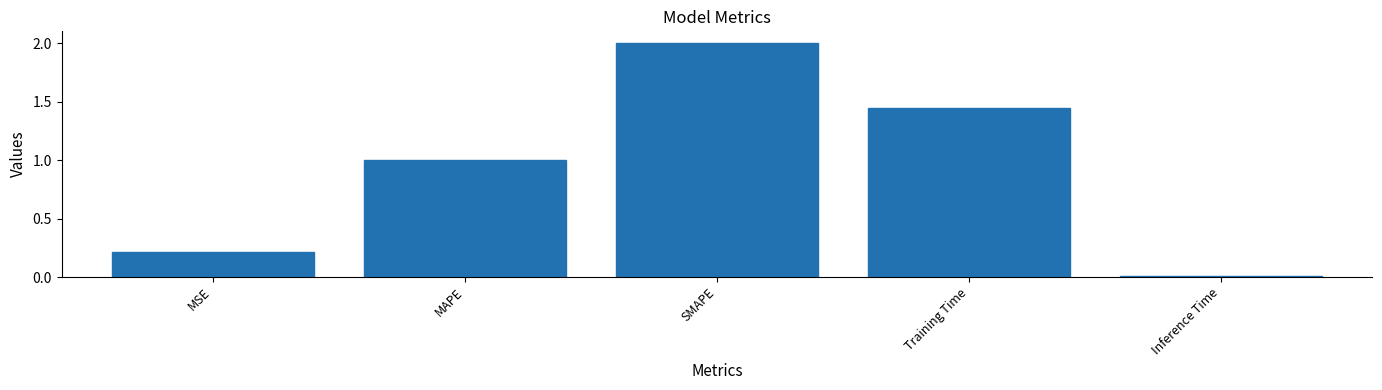

What is the change in value from MSE to Training Time?

+1.2